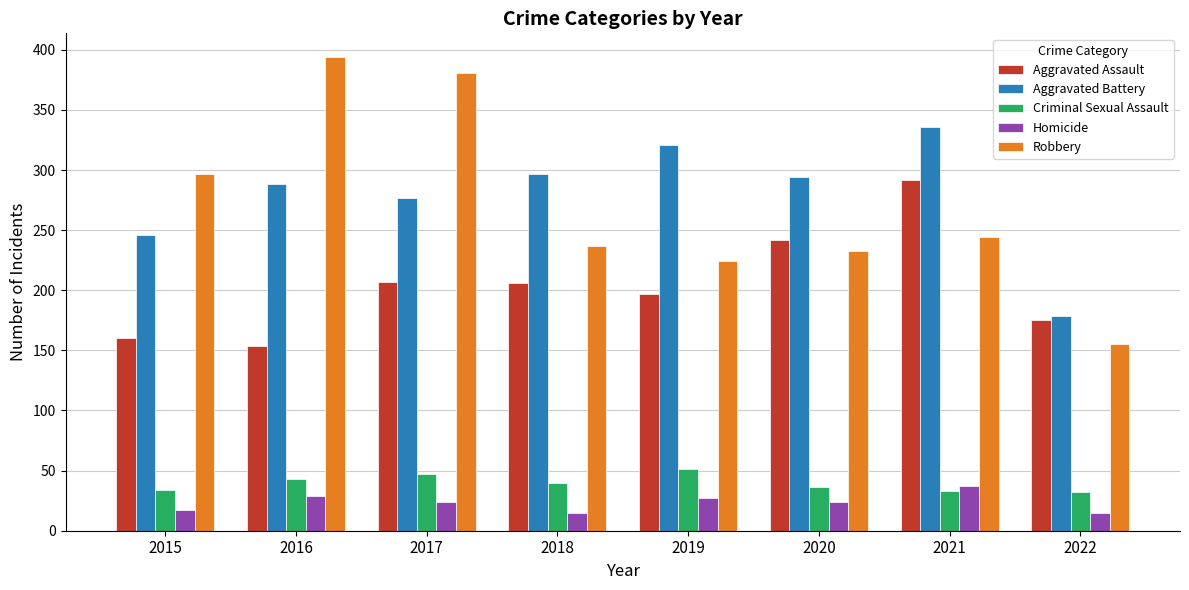

Which series has the widest spread of values?

Robbery